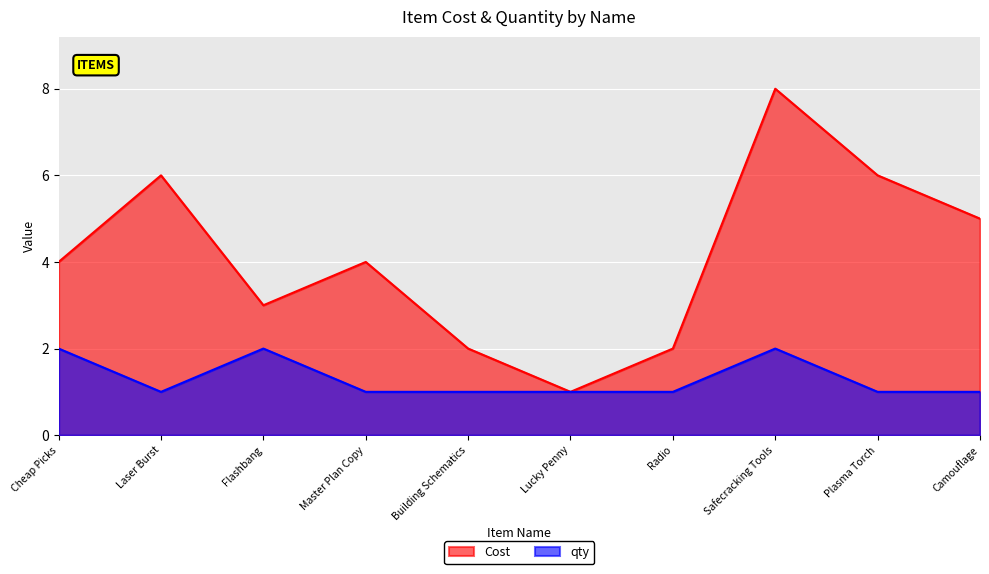

Which series has the largest range (max minus min)?

Cost